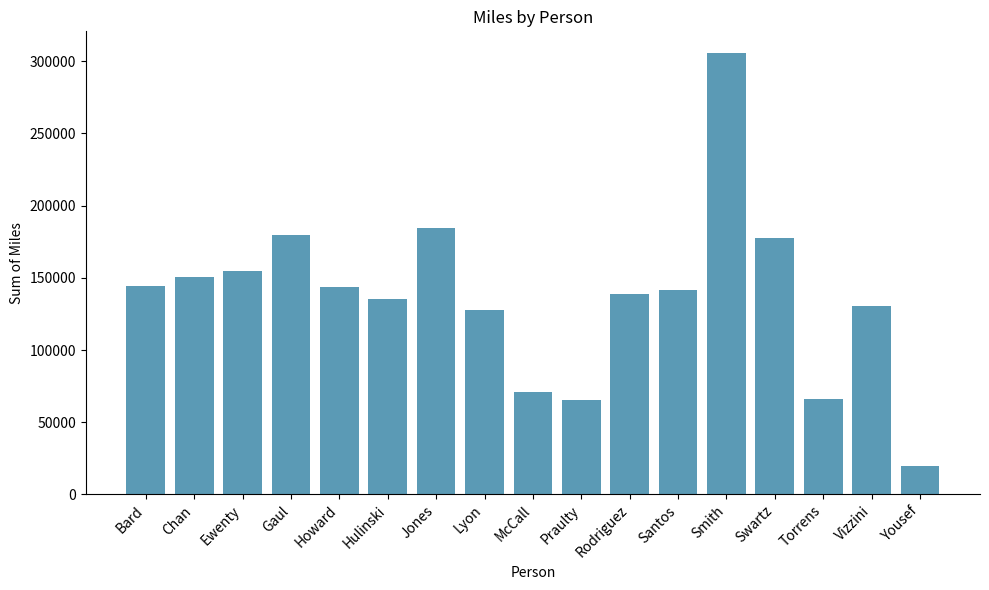

How many data points are above 141229?

9